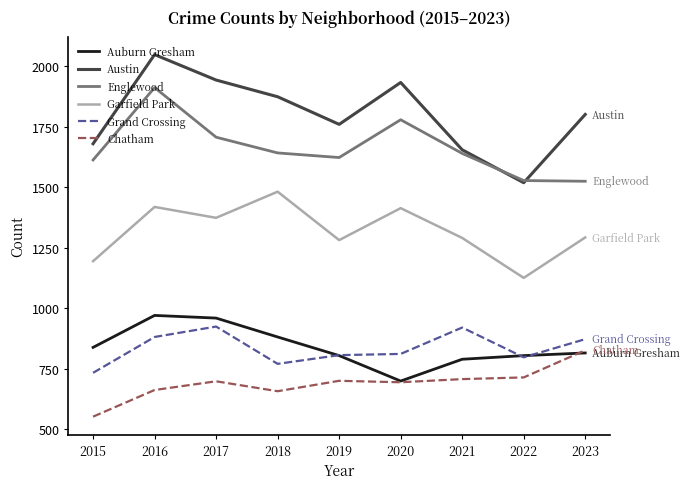

Between 2018 and 2021, which series saw the biggest shift?

Austin